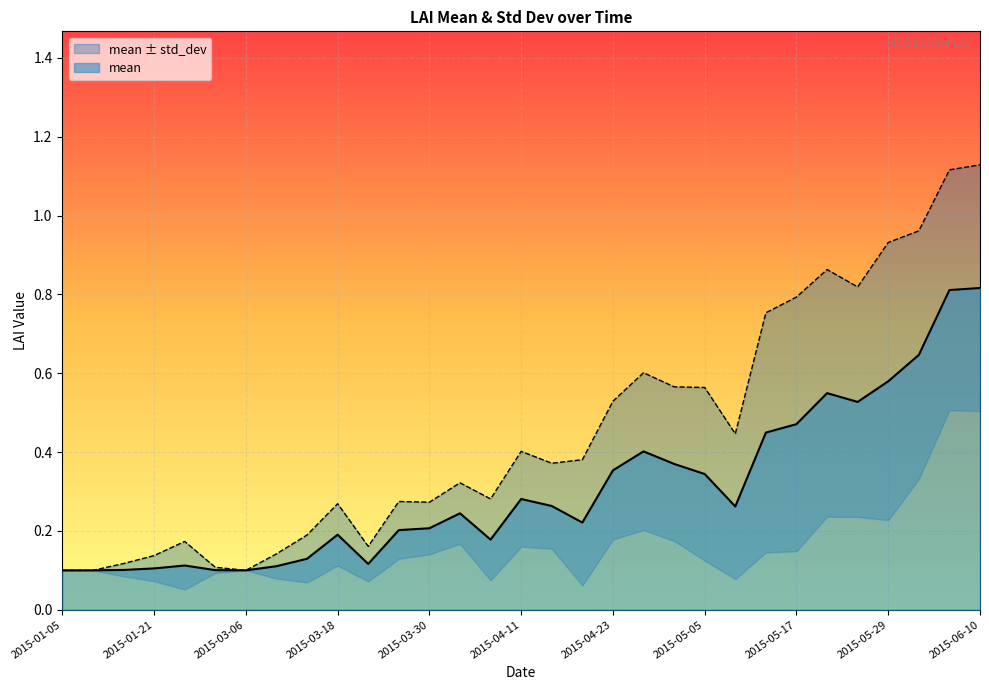

Is it true that the value at 2015-05-29 is 1.0?

False